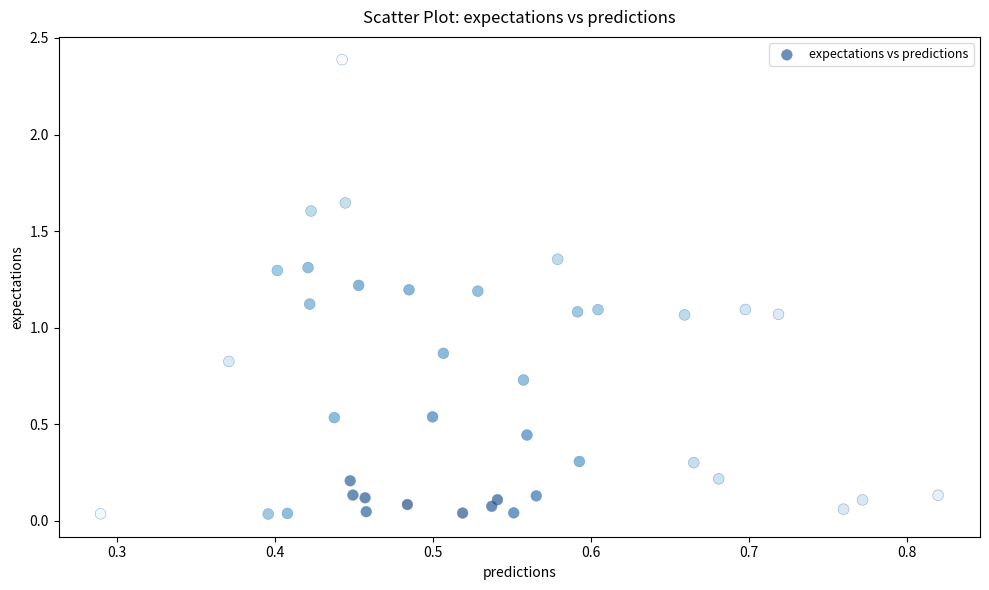

What is the range of Y values (max minus min)?

2.4